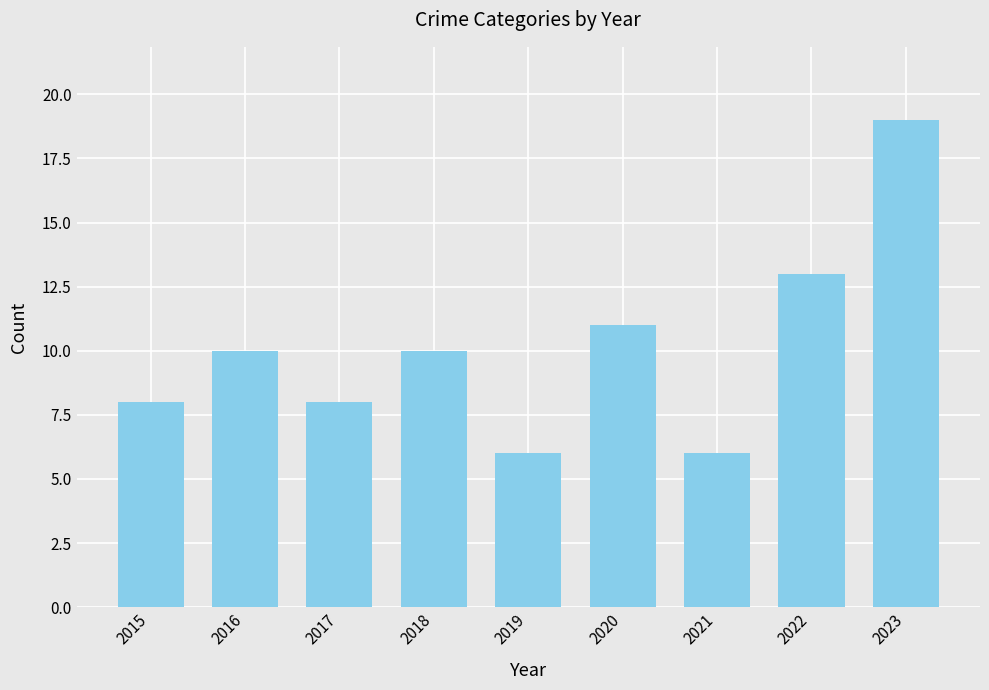

The value at 2017 is 8. True or false?

True